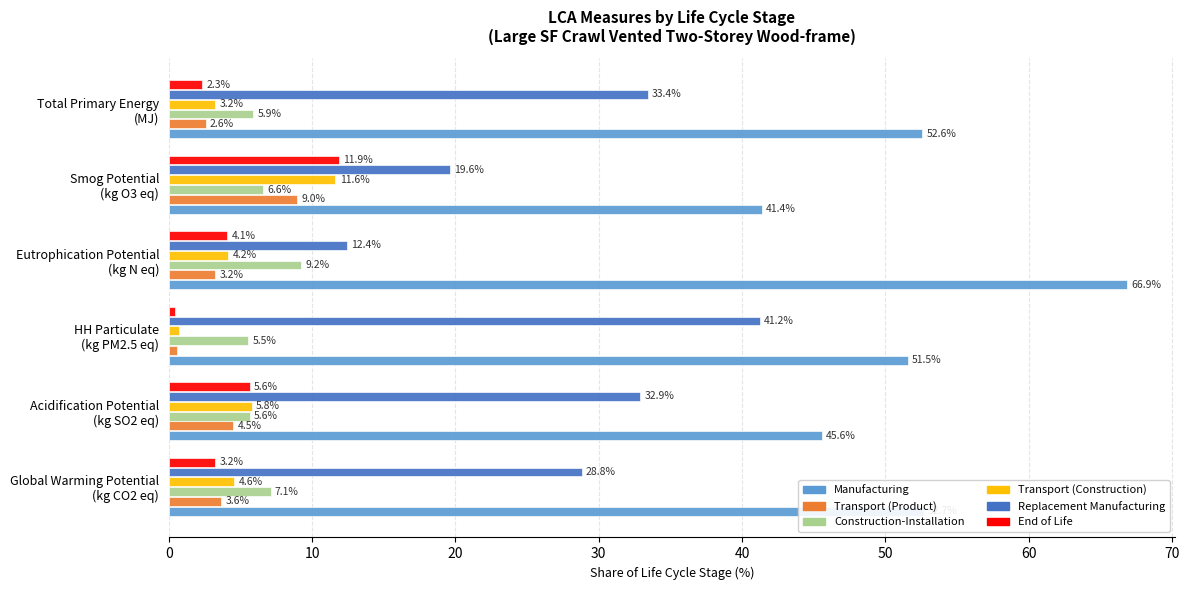

List the series in order of their peak value, lowest first.

Transport (Product), Construction-Installation, Transport (Construction), End of Life, Replacement Manufacturing, Manufacturing